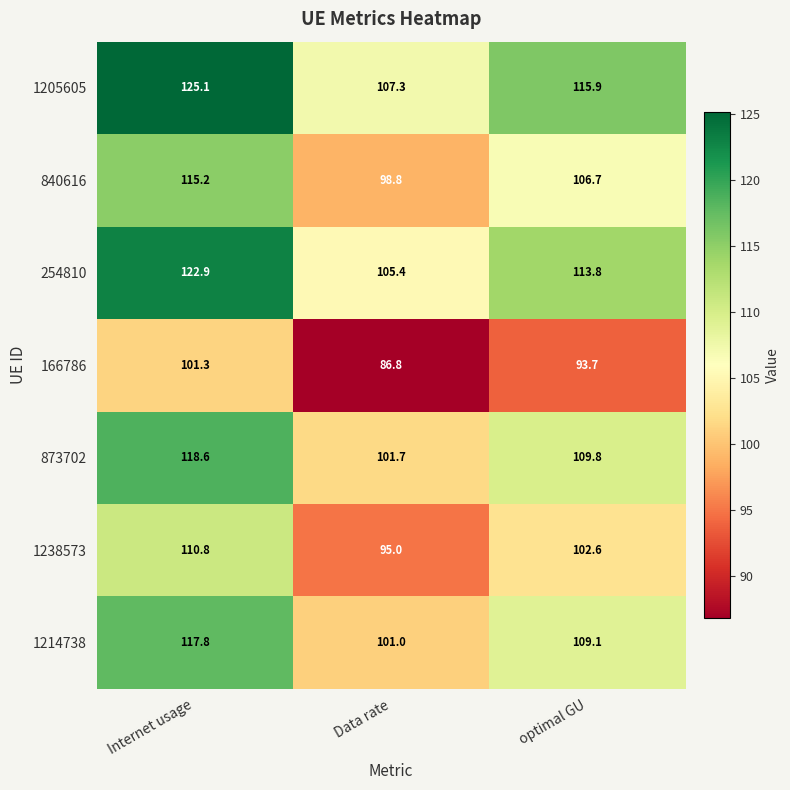

What value does the 840616 series have at optimal GU?

106.7